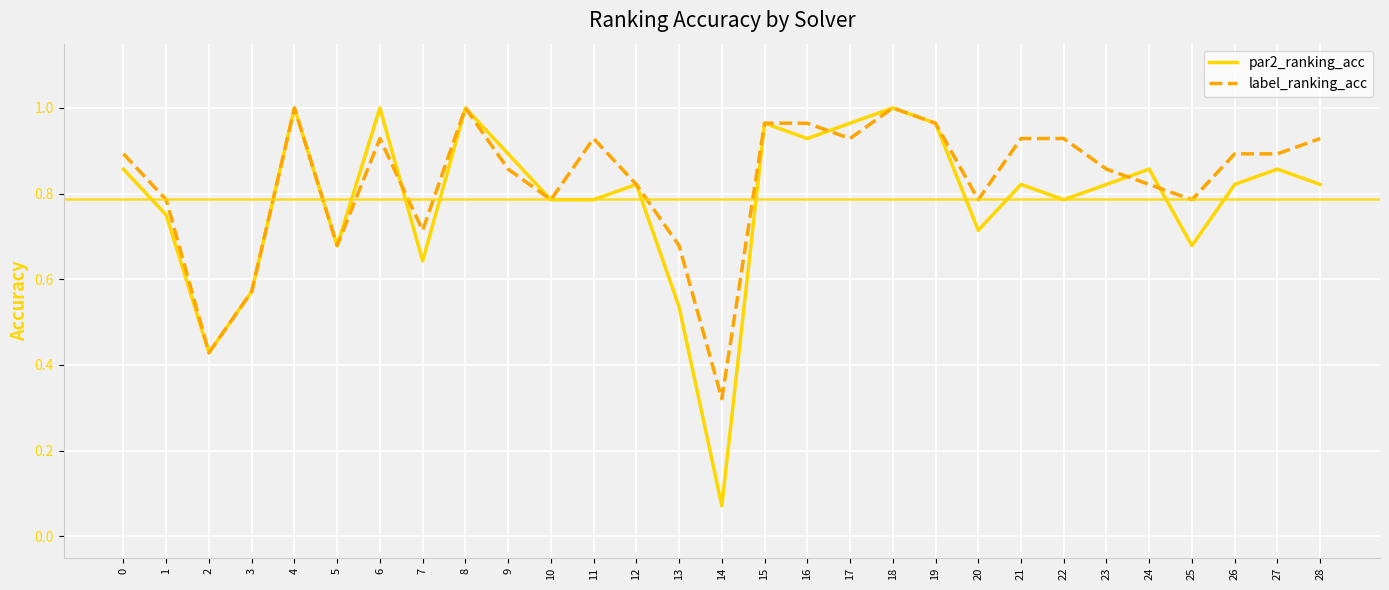

Which category has the lowest value across all series?

14